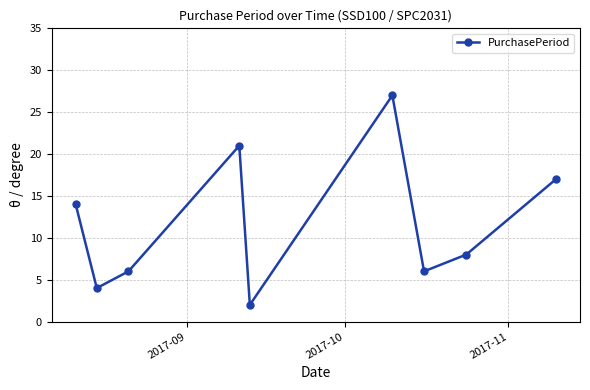

What is the value of the 3rd point from the left?

6